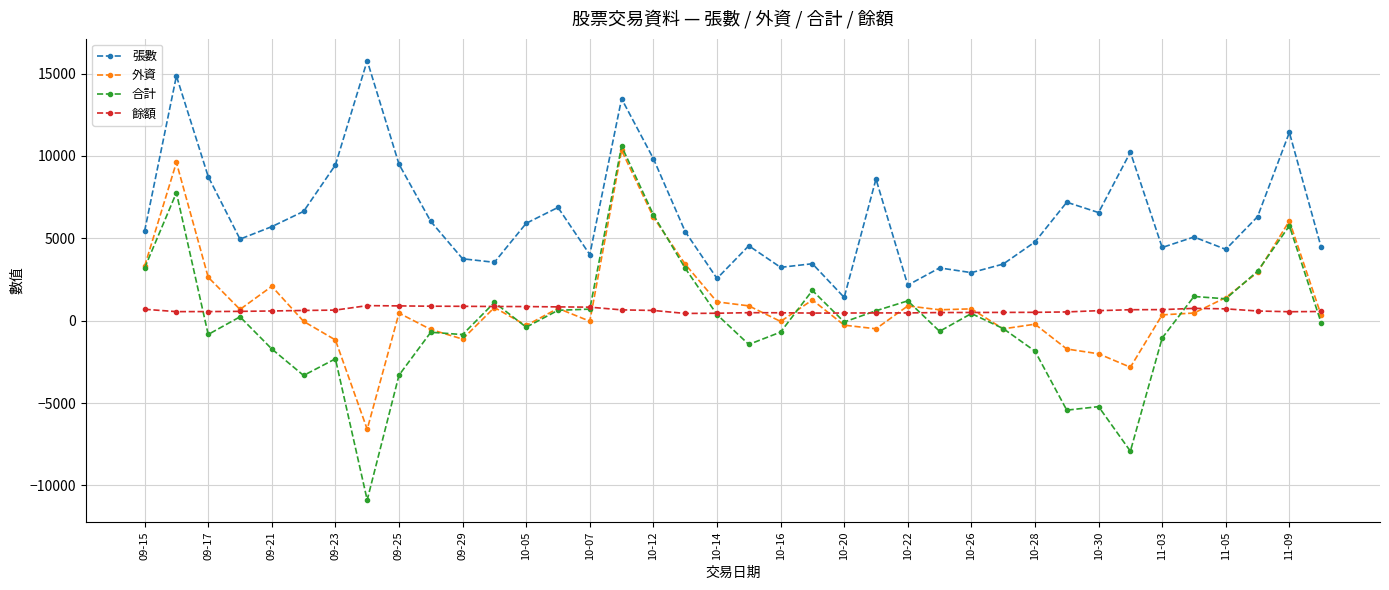

What is the maximum value shown in the chart?

15785